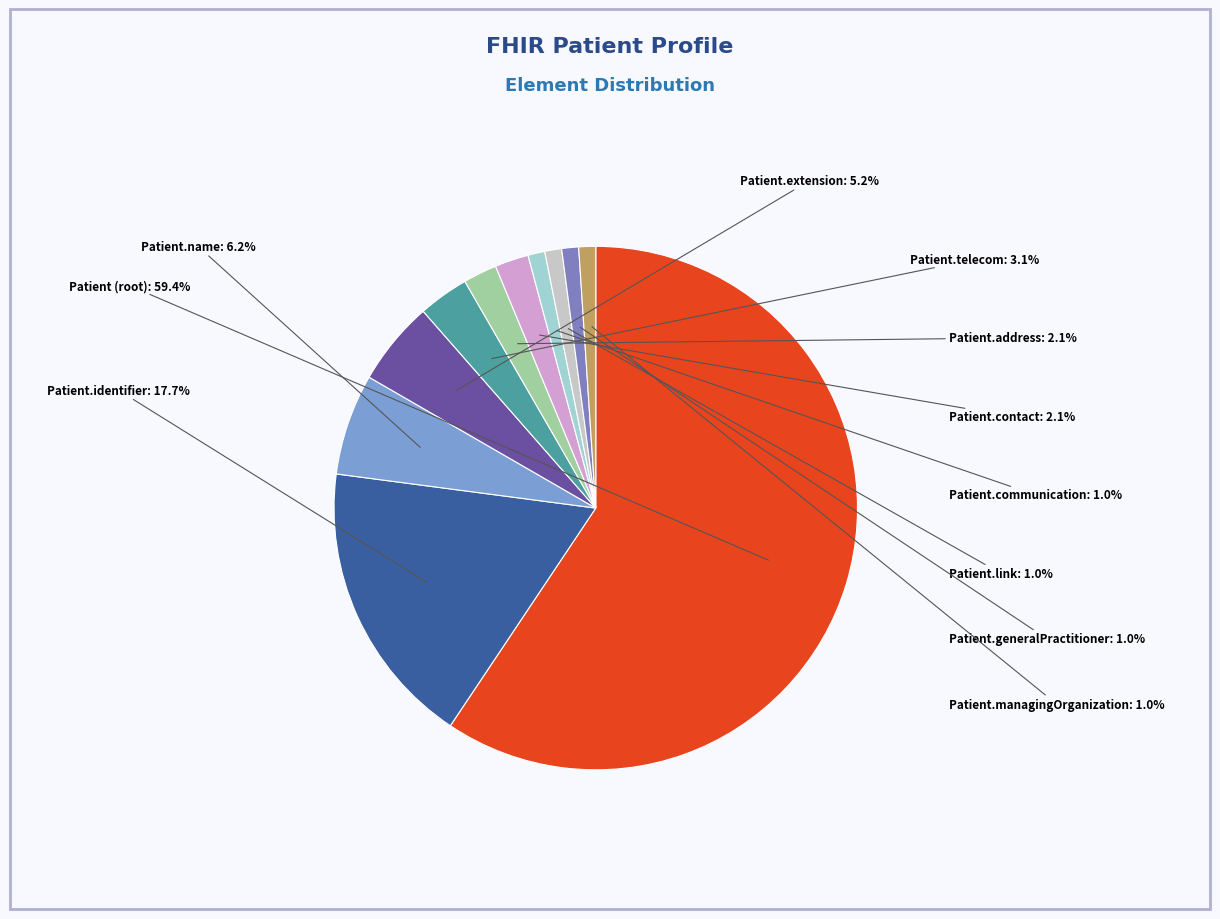

Rank the categories by value from highest to lowest.

Patient (root), Patient.identifier, Patient.name, Patient.extension, Patient.telecom, Patient.address, Patient.contact, Patient.communication, Patient.link, Patient.generalPractitioner, Patient.managingOrganization